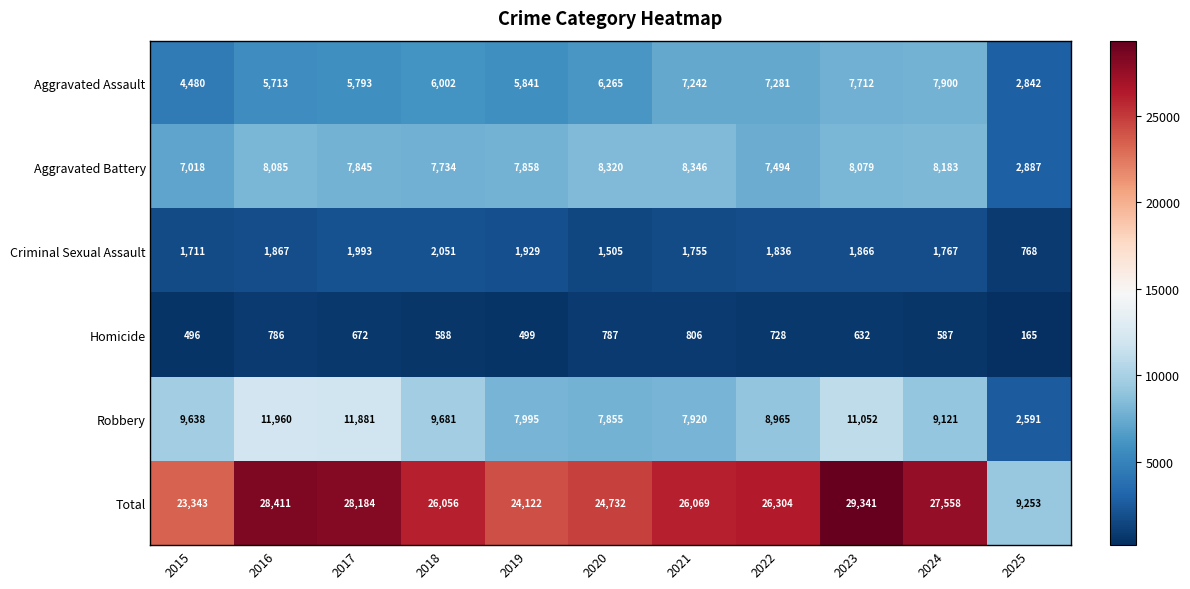

True or false: Aggravated Assault has a value of 5841 at 2019.

True